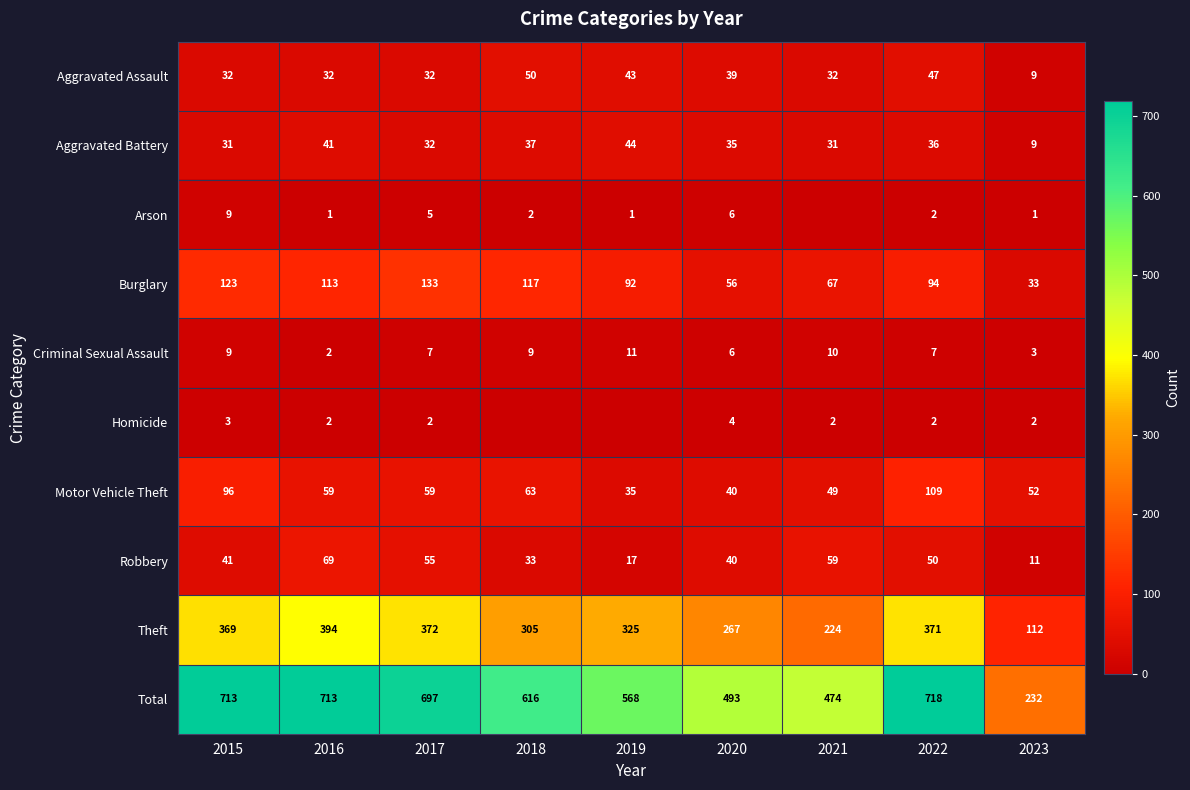

True or false: Total has a value of 815 at 2018.

False